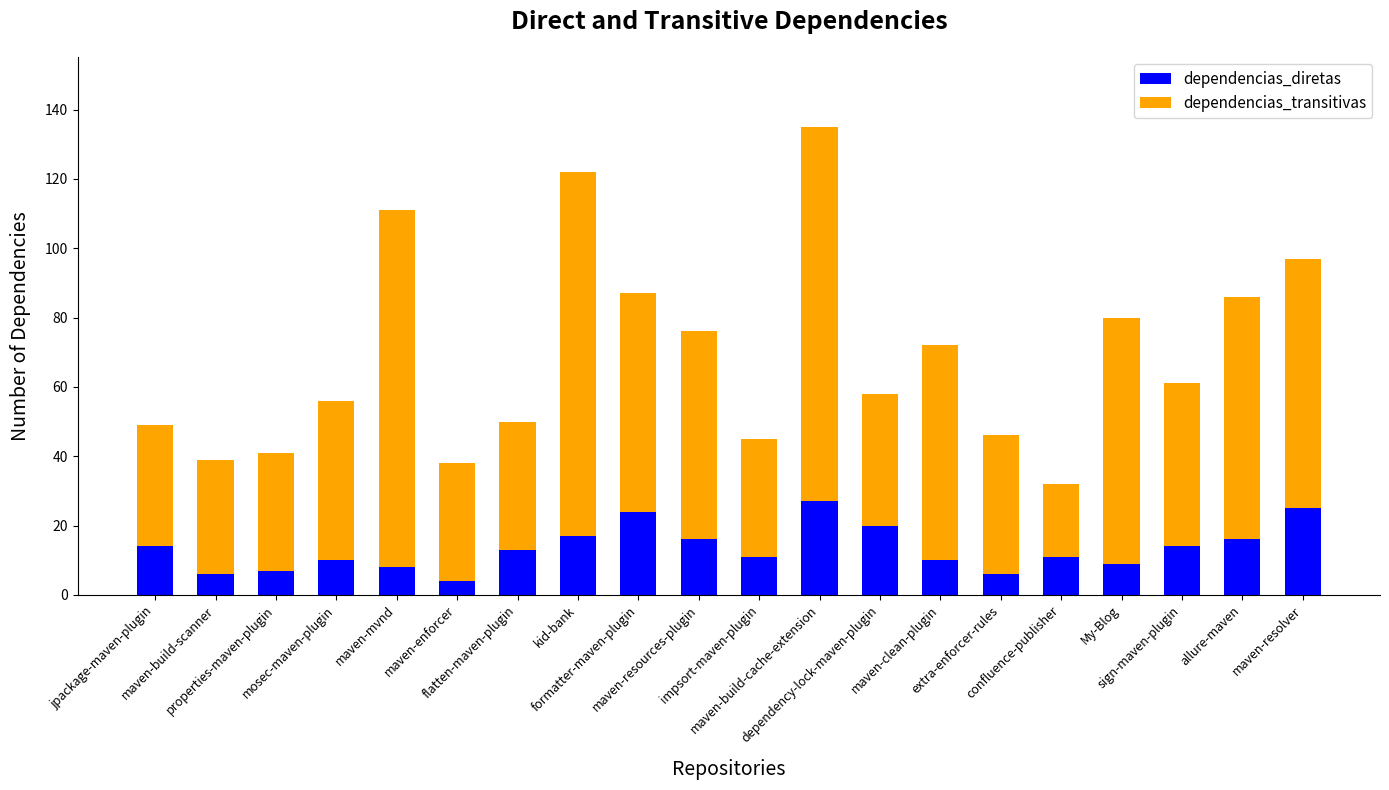

What is the average value of the dependencias_diretas series?

13